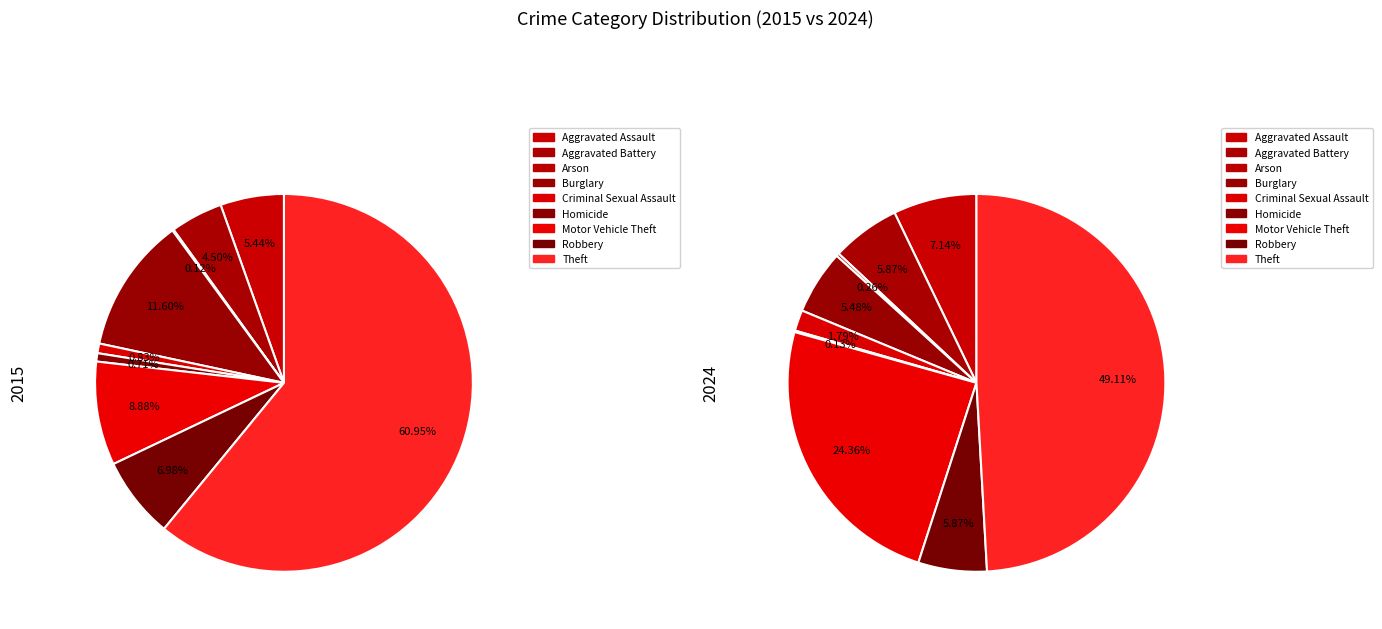

What is the smallest slice in the pie chart?

Arson